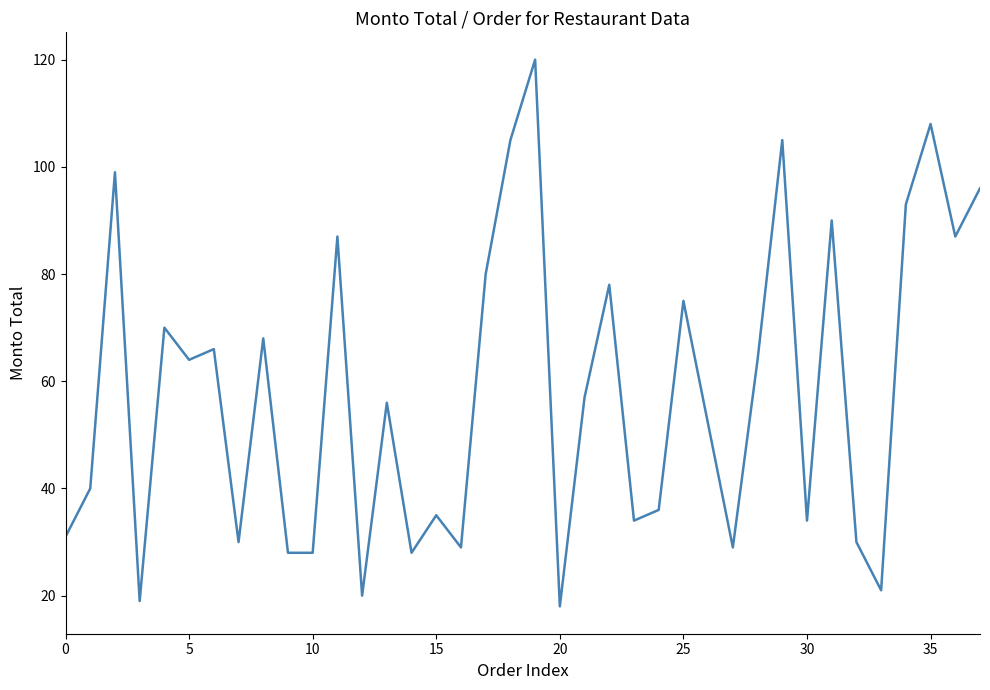

What is the maximum value shown in the chart?

120